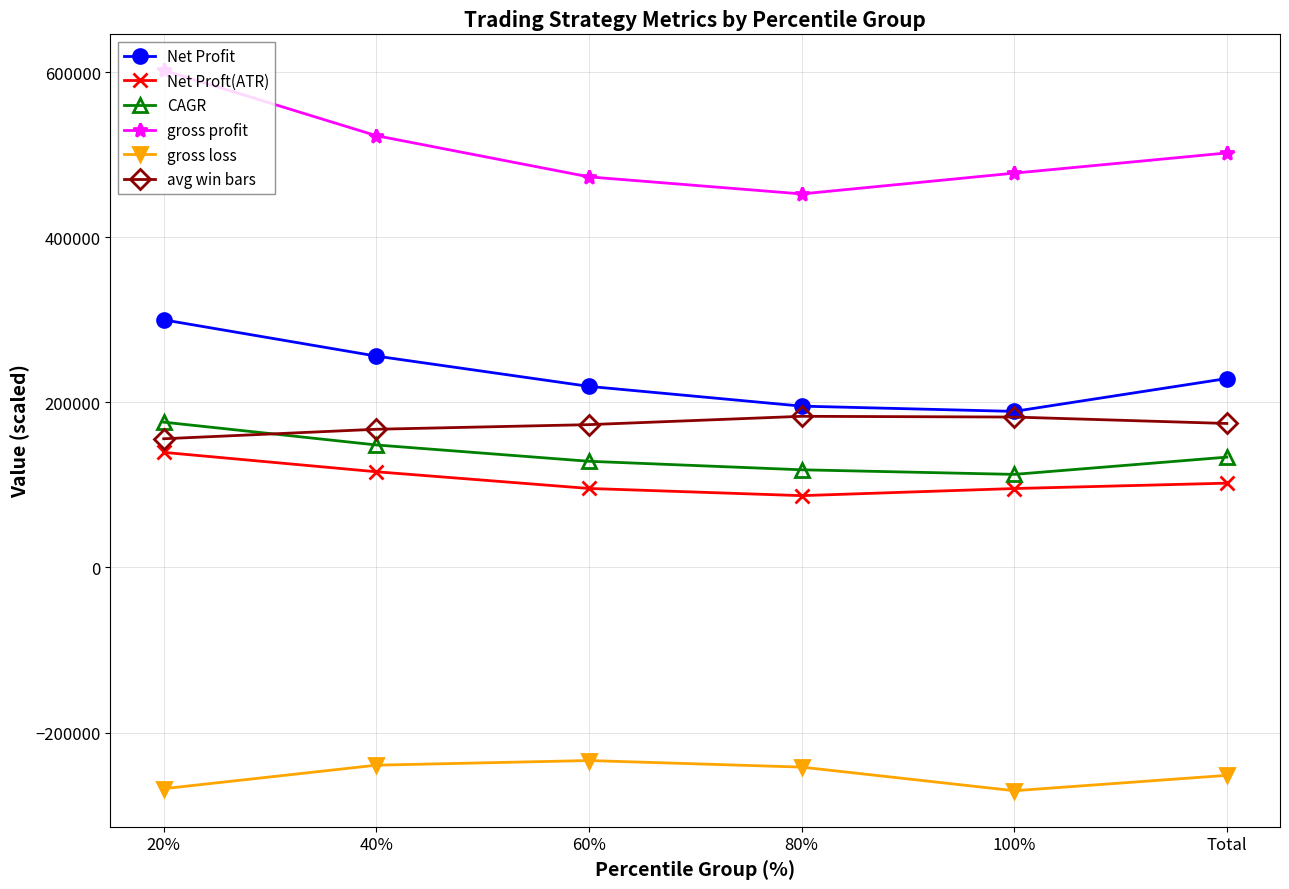

At which label is CAGR closest to 144456?

40%